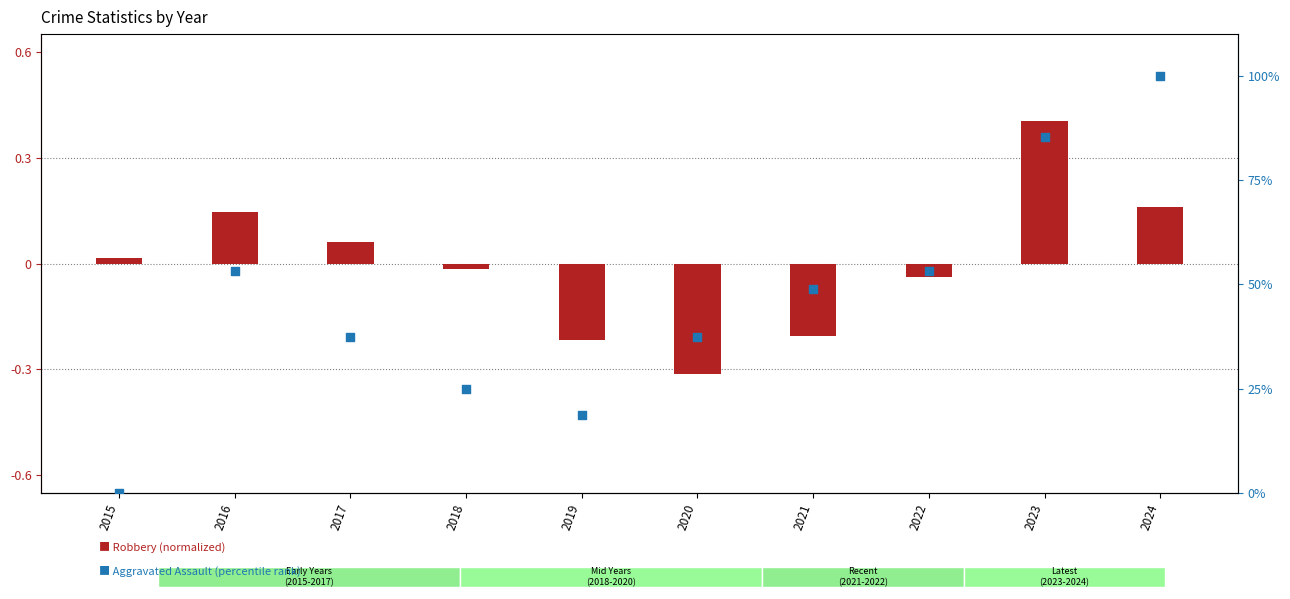

Is the value of Aggravated Assault (percentile) at 2021 greater than the value of Robbery (normalized) at 2015?

Yes